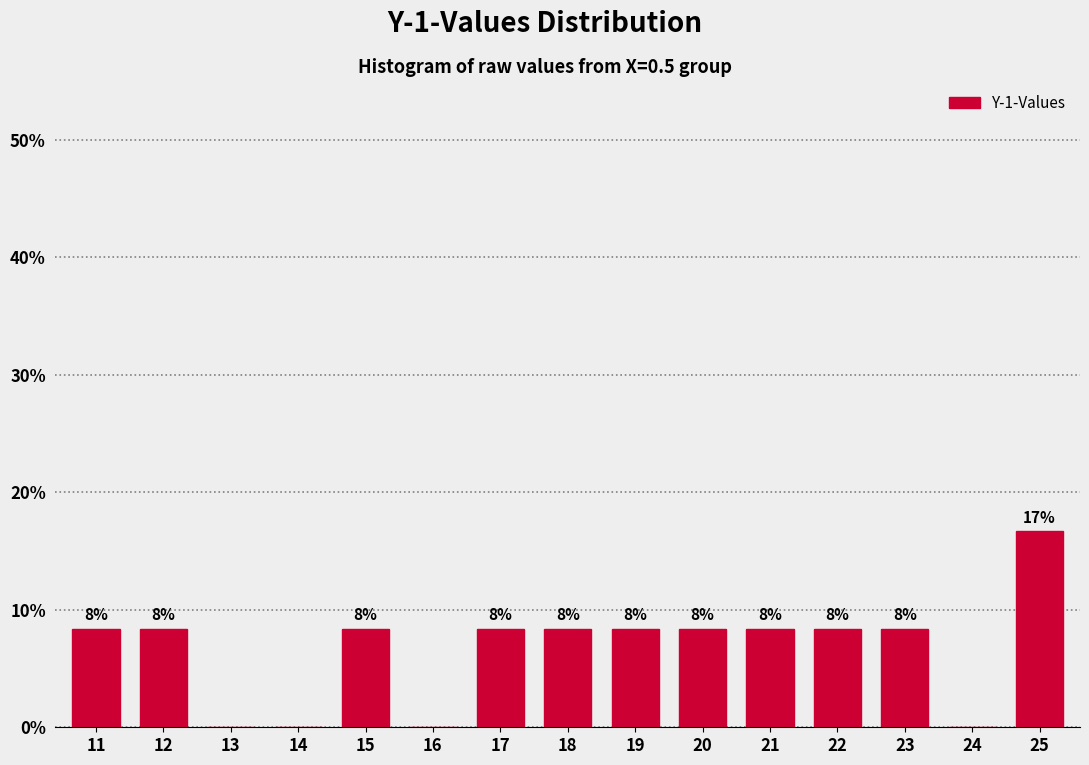

Are the bars horizontal?

No